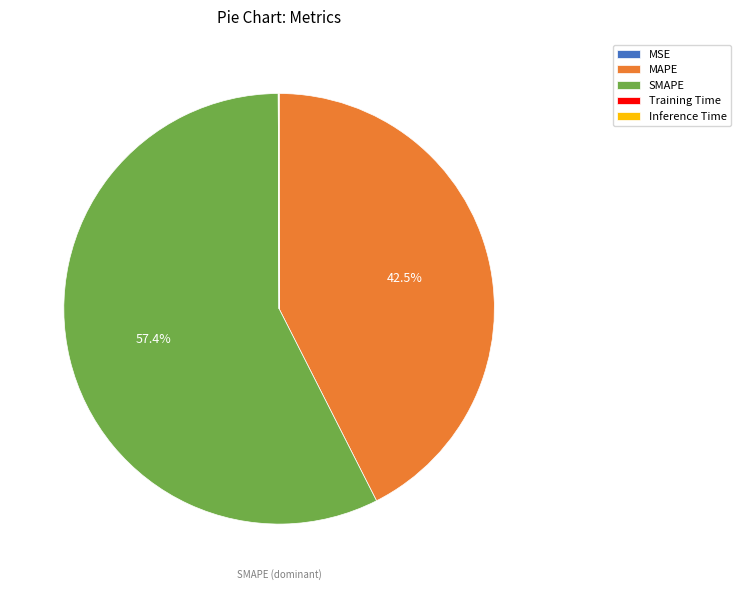

What is the largest slice in the pie chart?

SMAPE